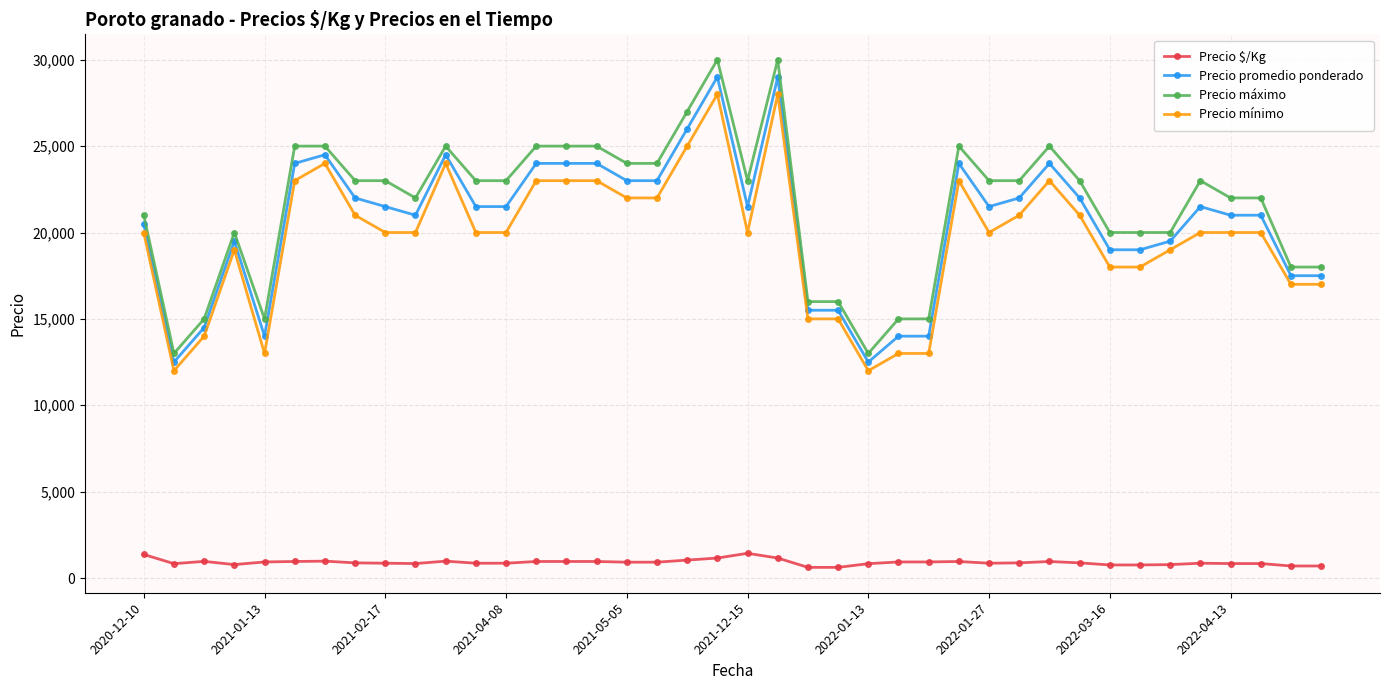

How many series are shown in this chart?

4